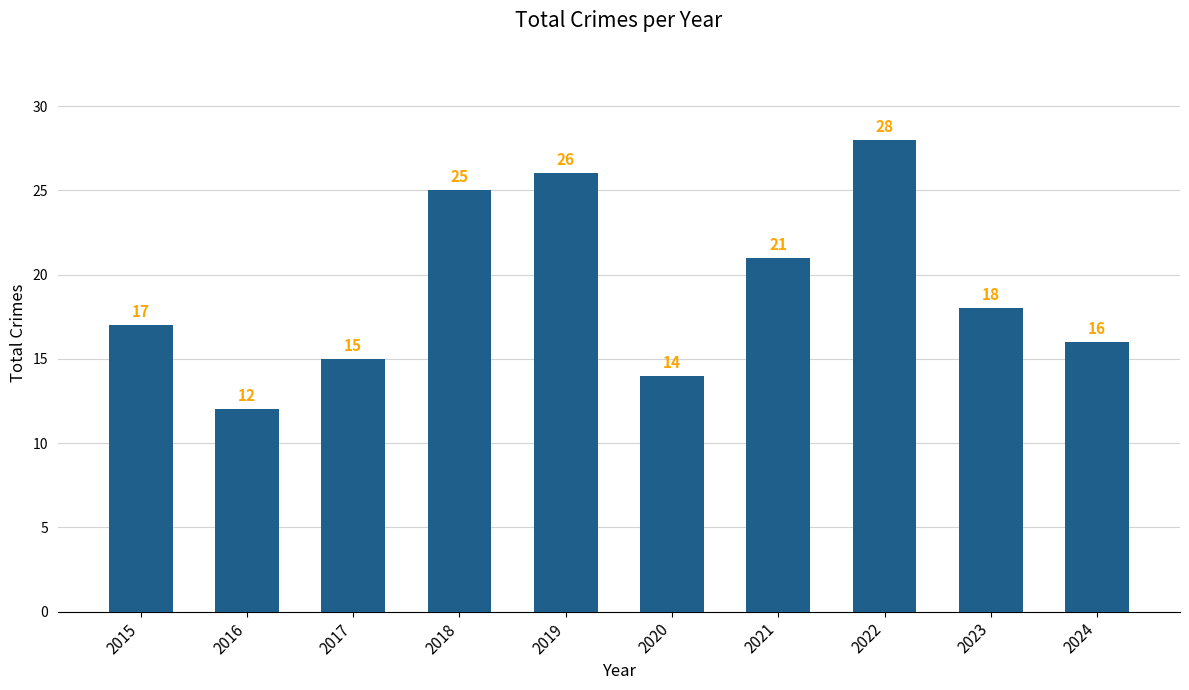

Are the bars grouped side by side (vs. stacked)?

No